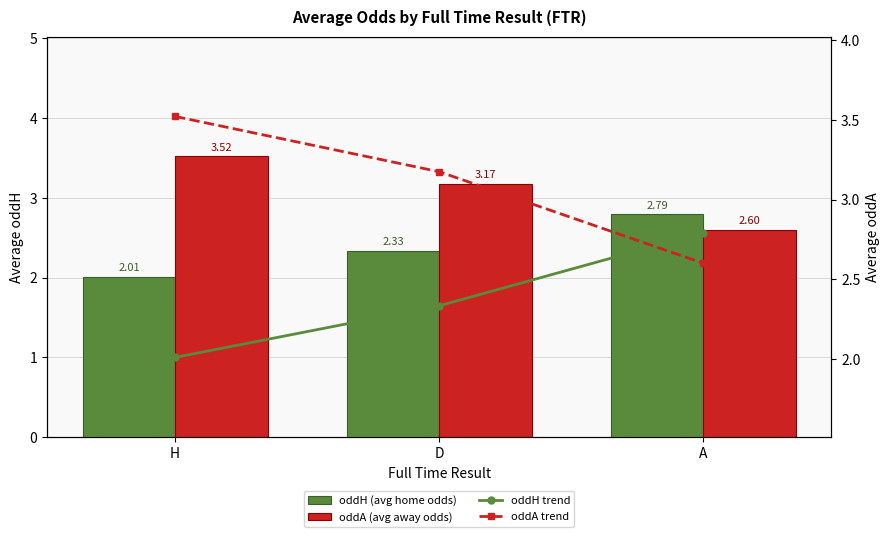

Are the bars horizontal?

No